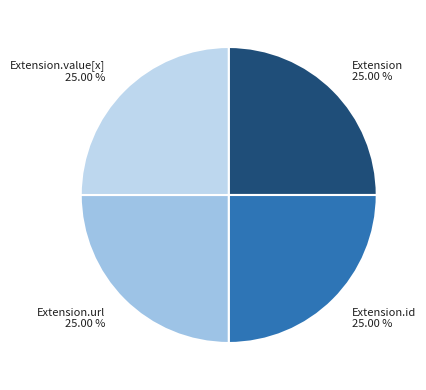

Approximately how many times larger is the value at Extension.value[x] compared to Extension.url?

1.0